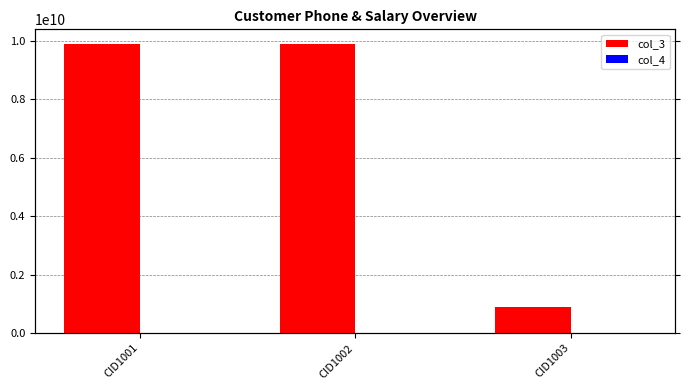

True or false: col_4 has a value of 39950 at CID1003.

True